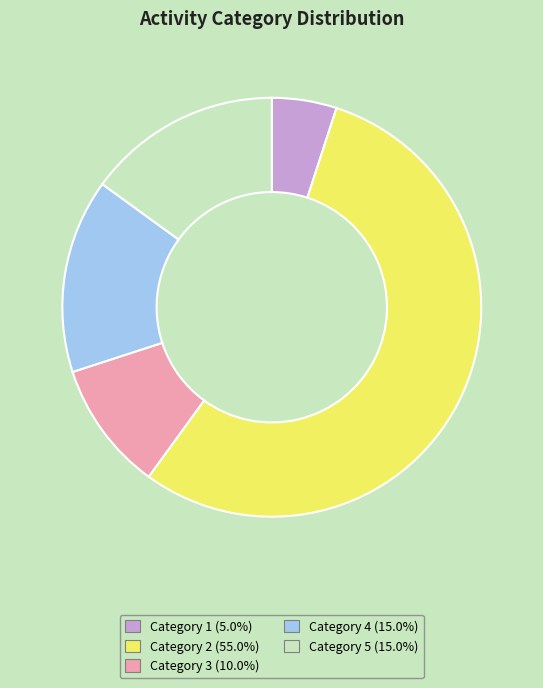

Is there a majority slice in this chart?

Yes